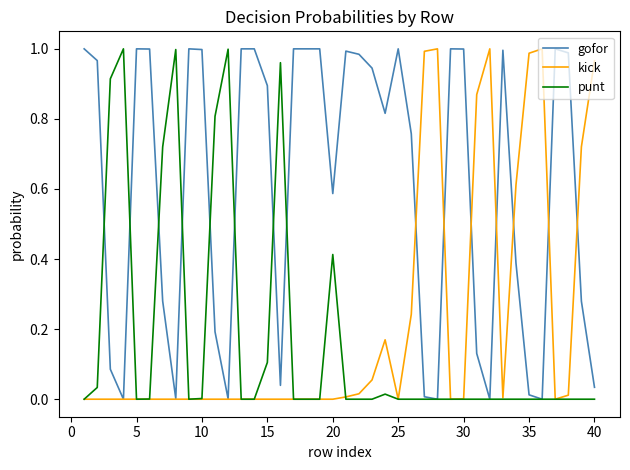

True or false: gofor and punt intersect in this chart.

True